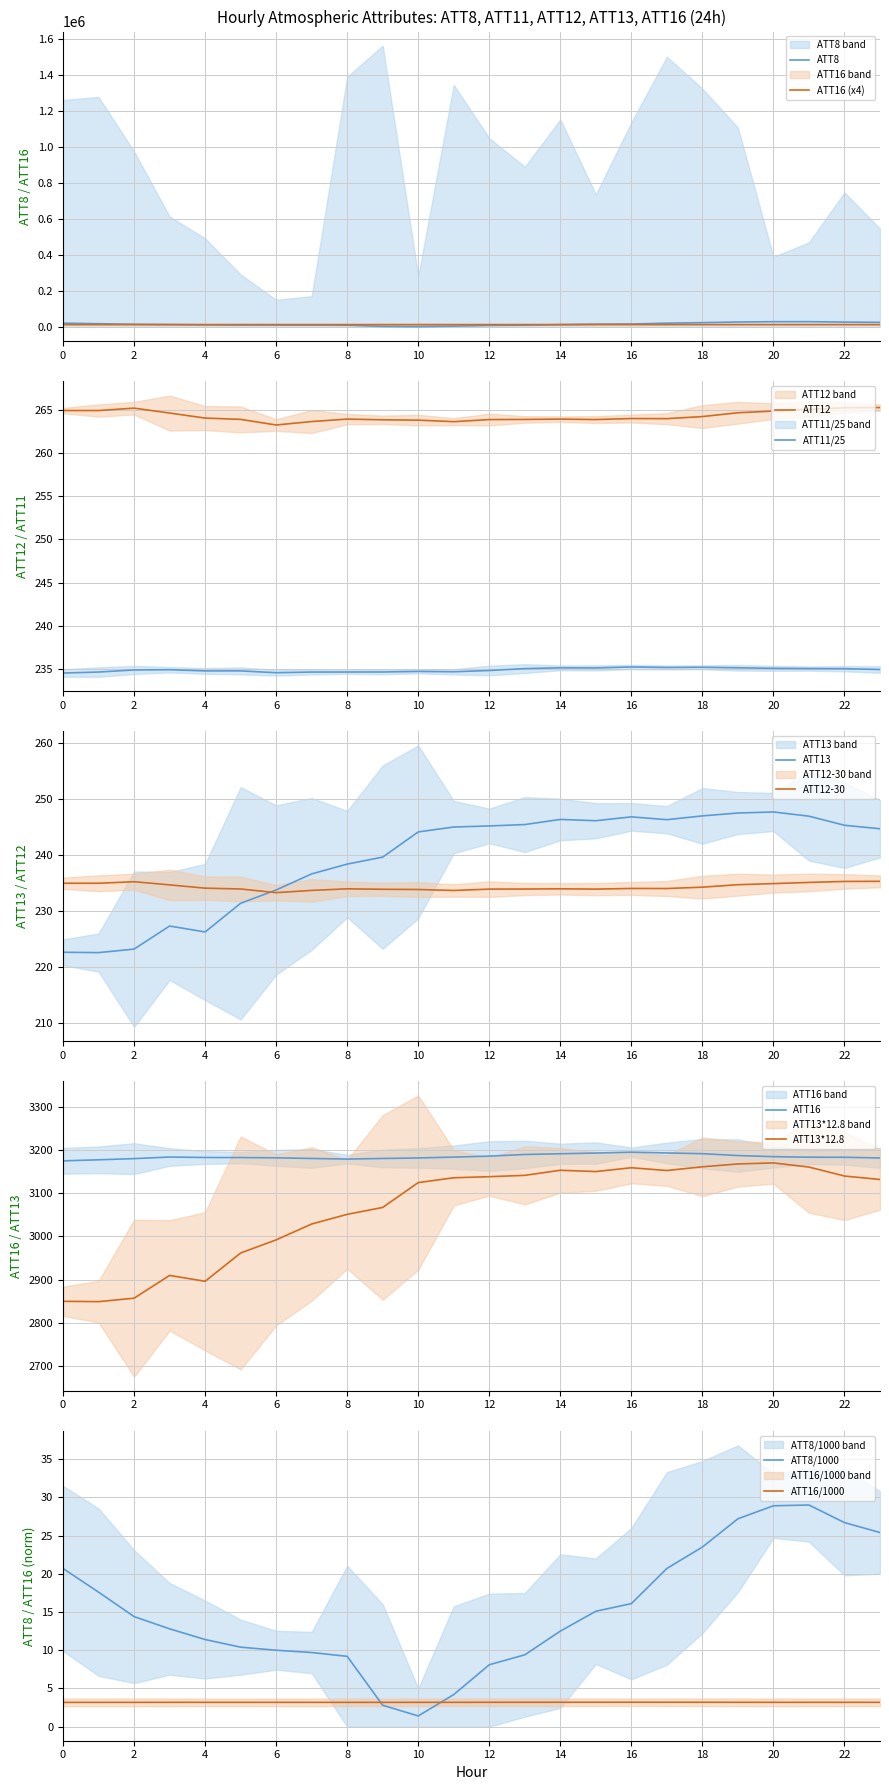

Which category has the lowest value in the ATT13 series?

1